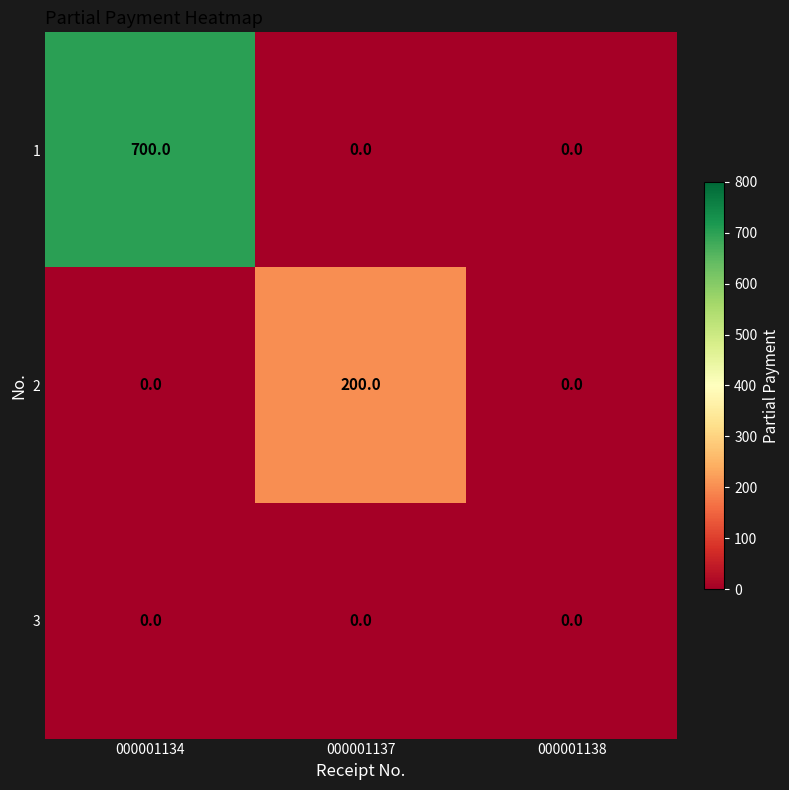

Which series has the largest total across all categories?

1